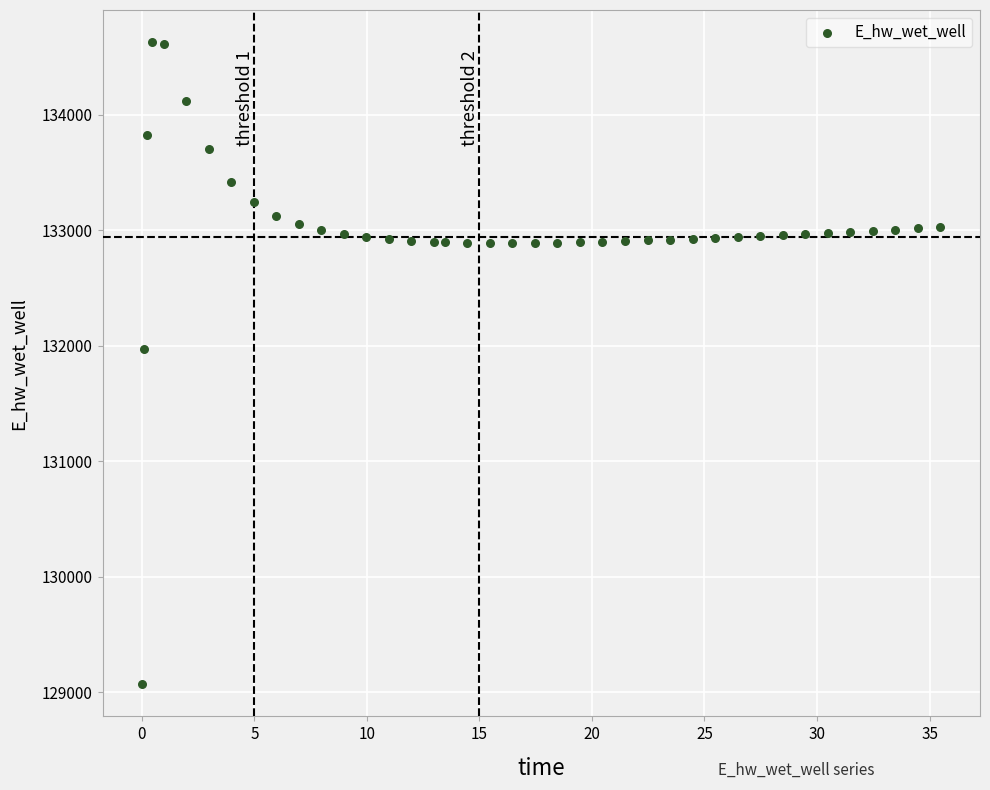

What Y value in the scatter plot is closest to 131849?

131970.0